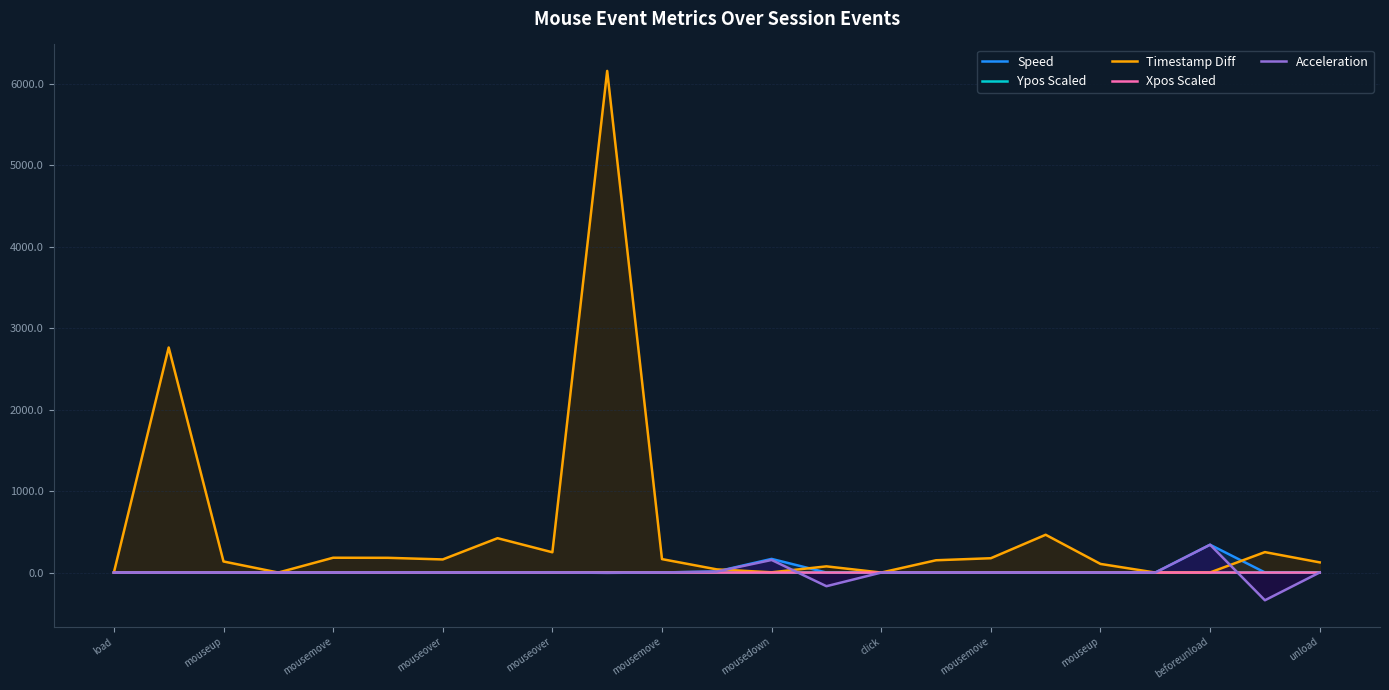

Does the chart have visible grid lines?

Yes